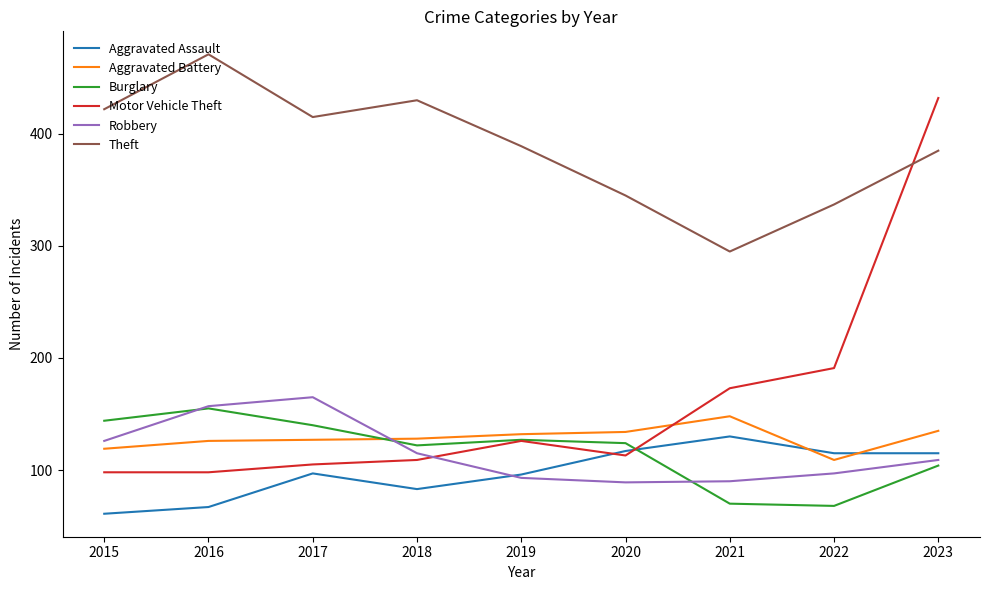

Read the Motor Vehicle Theft value at 2020, to the nearest 50.

100